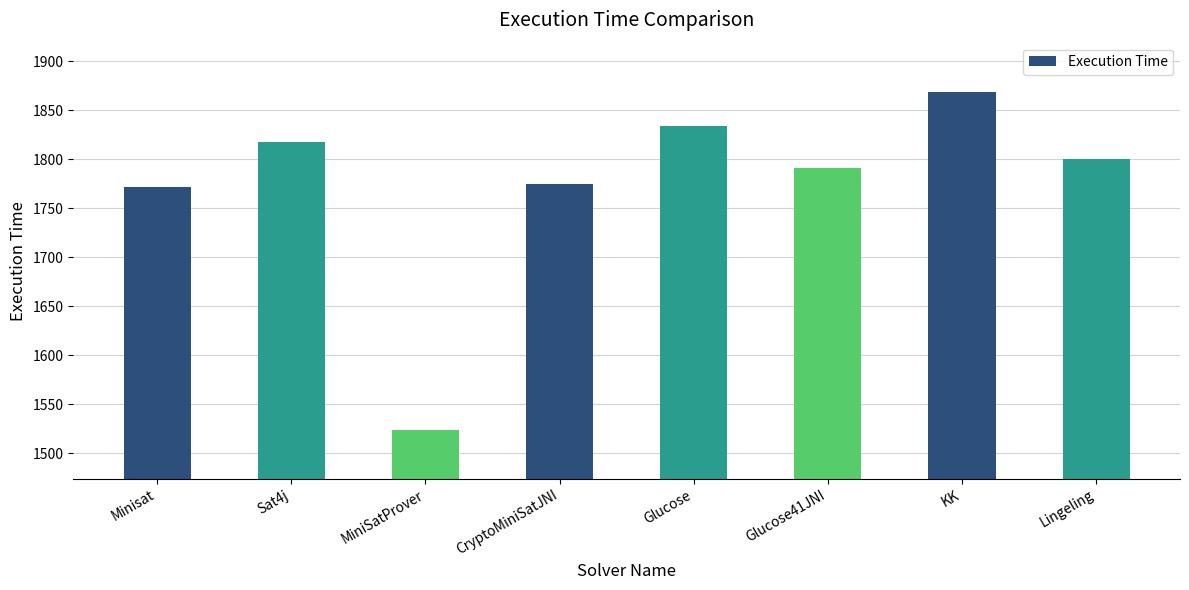

Which label corresponds to the largest value in the chart?

KK